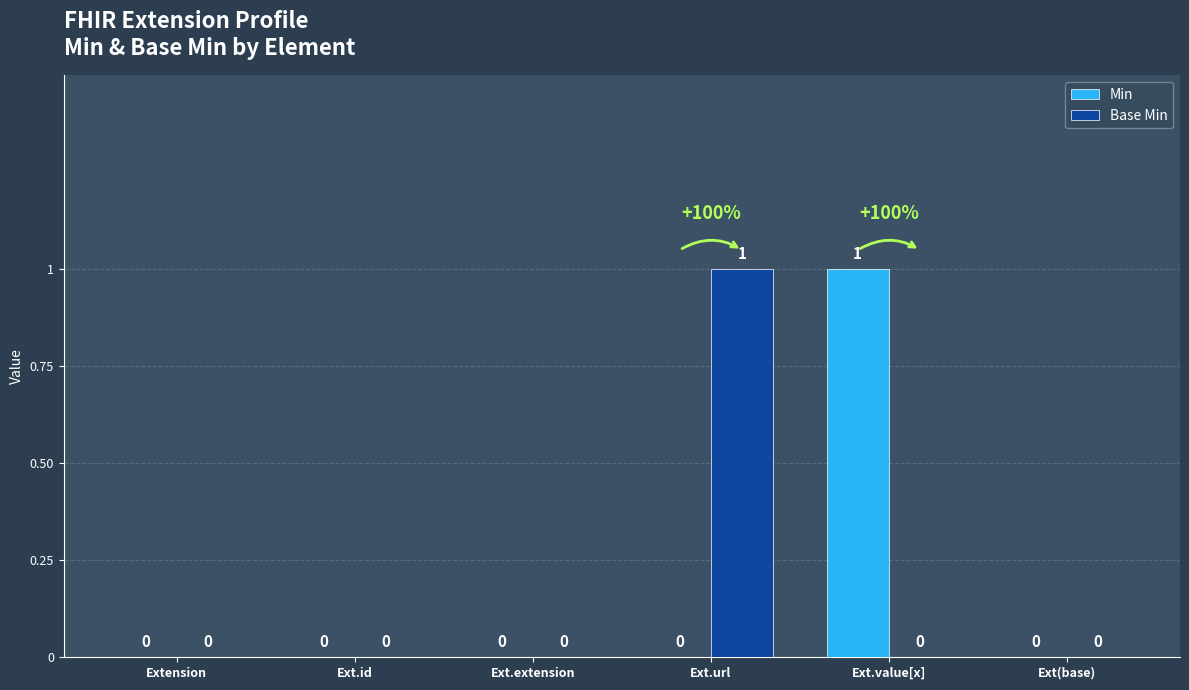

What is the sum of all Min values?

1